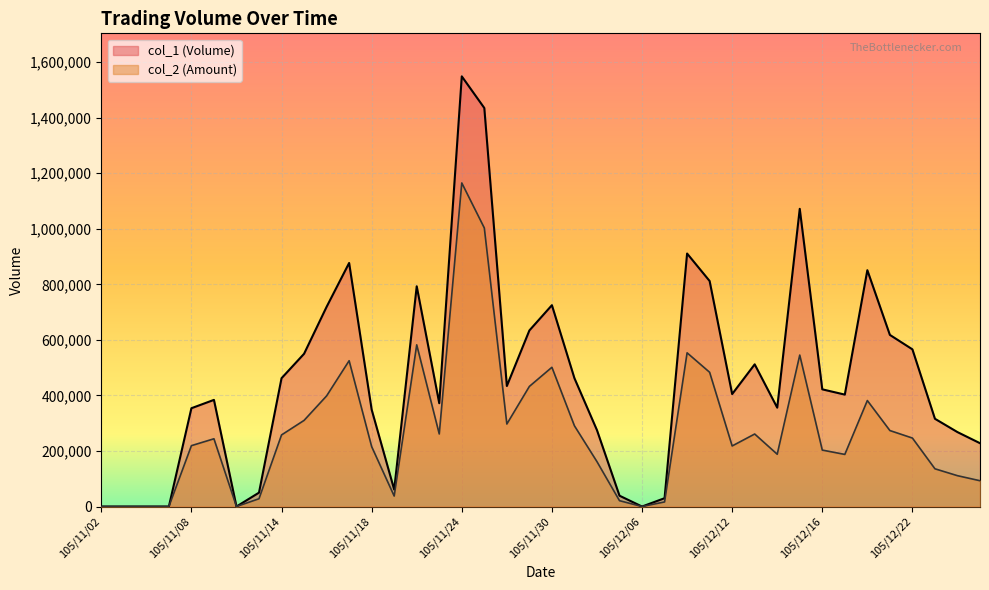

What is the spread (max minus min) of values at 105/12/12?

186900